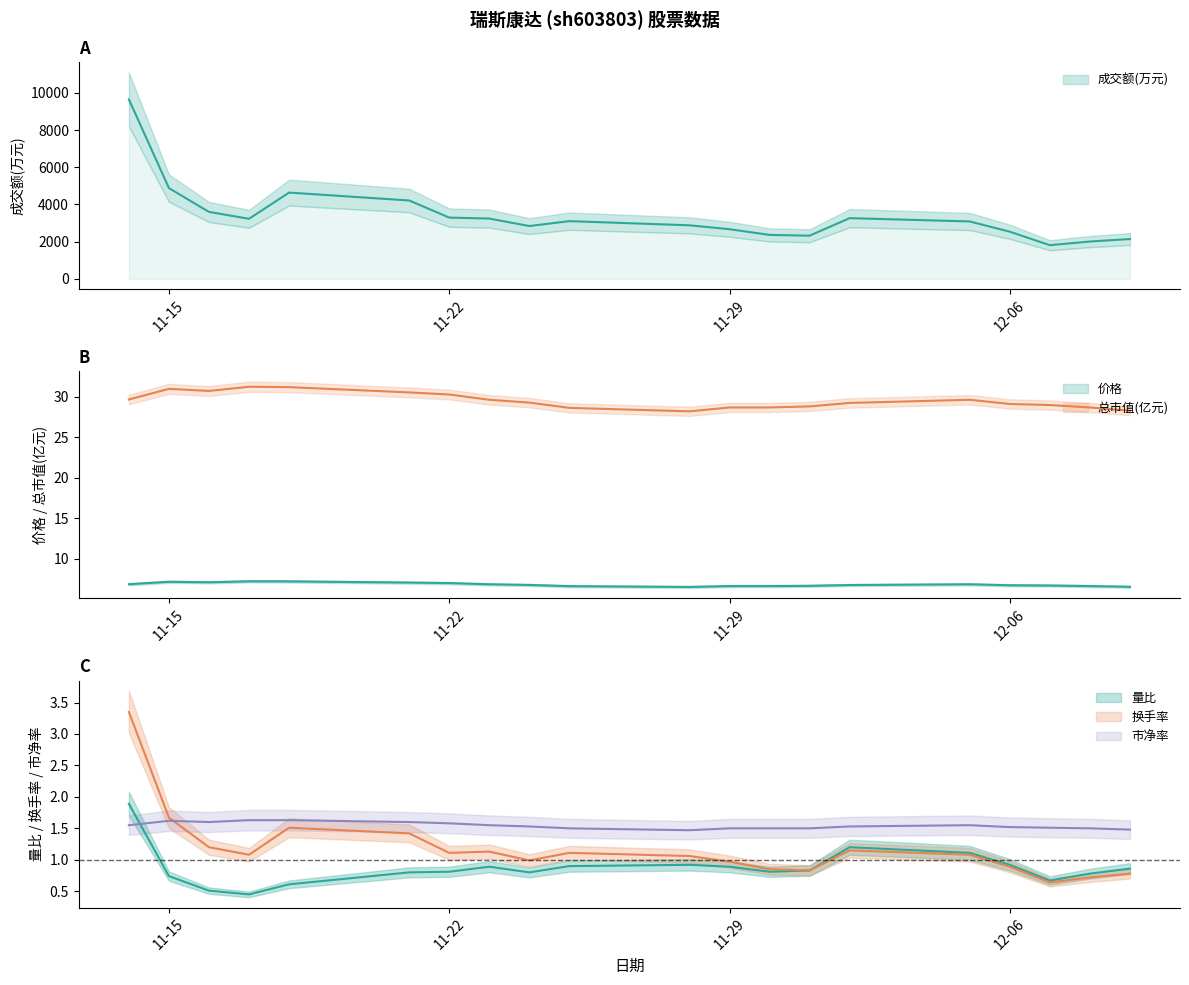

True or false: 量比 has more than 1 points higher than both neighbors.

True